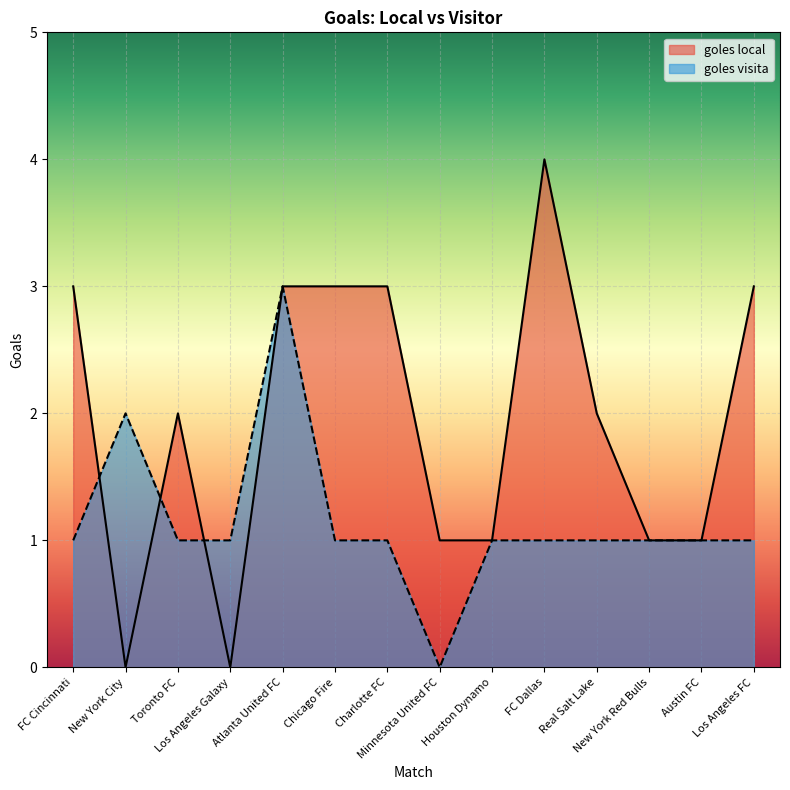

Which series has the widest spread of values?

goles local